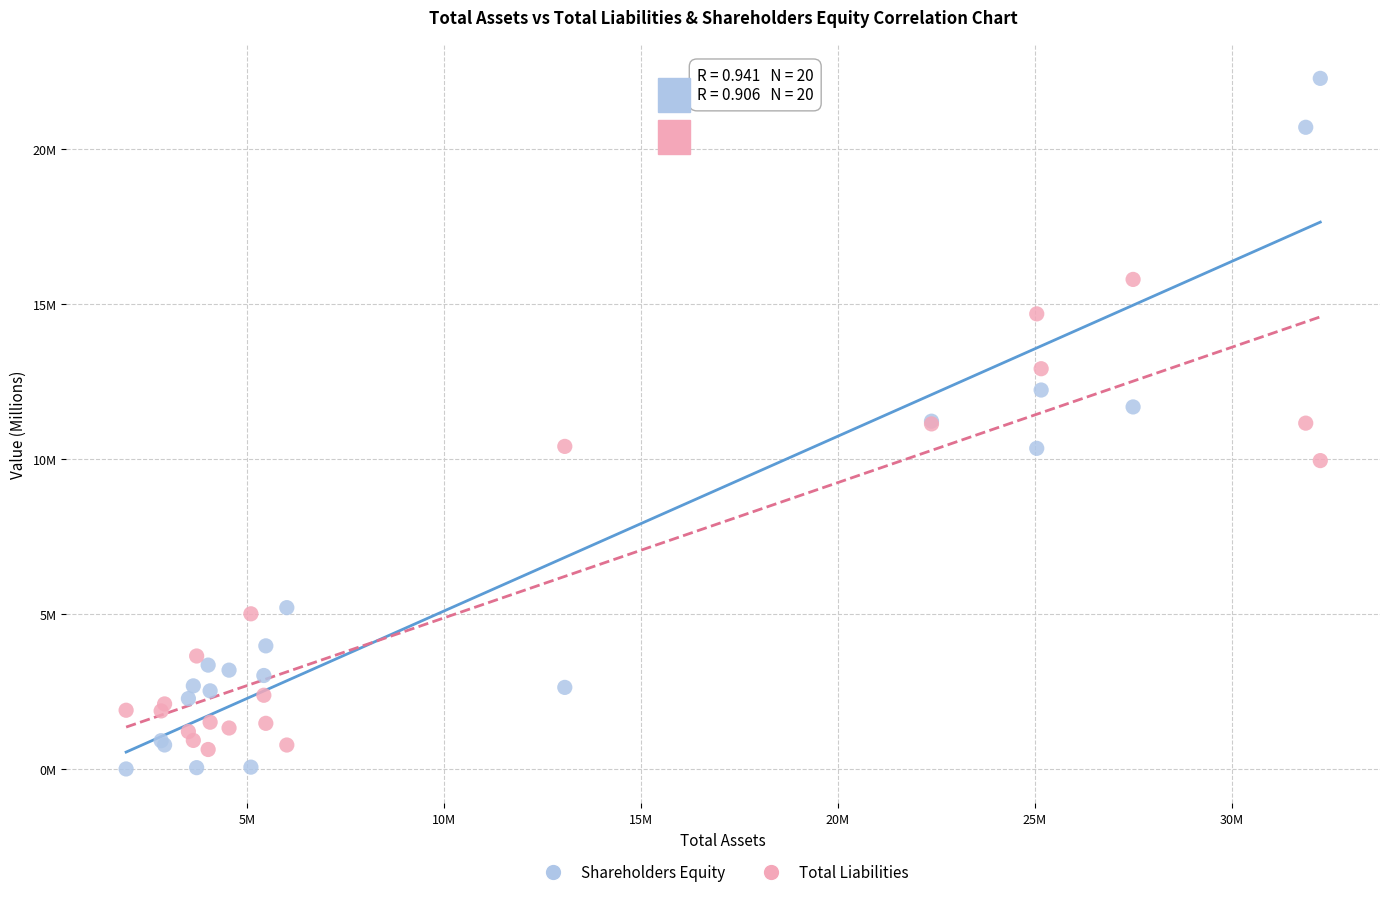

What are all the series names shown in the legend?

Shareholders Equity, Total Liabilities